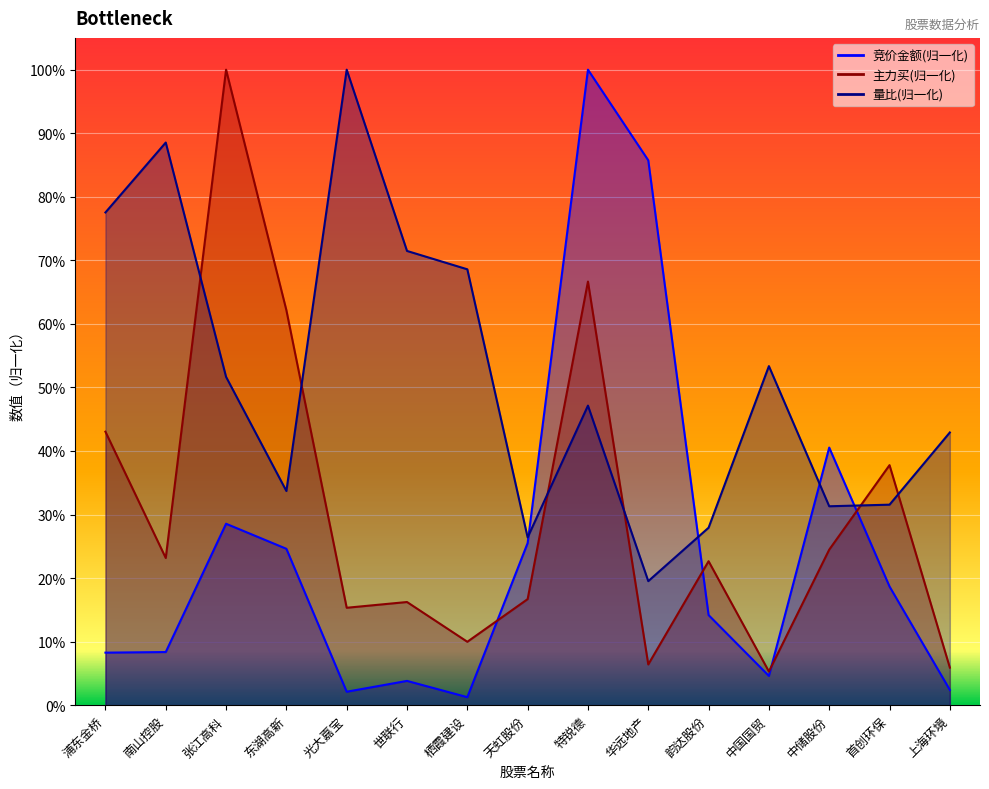

Between 张江高科 and 首创环保, which series saw the biggest shift?

主力买